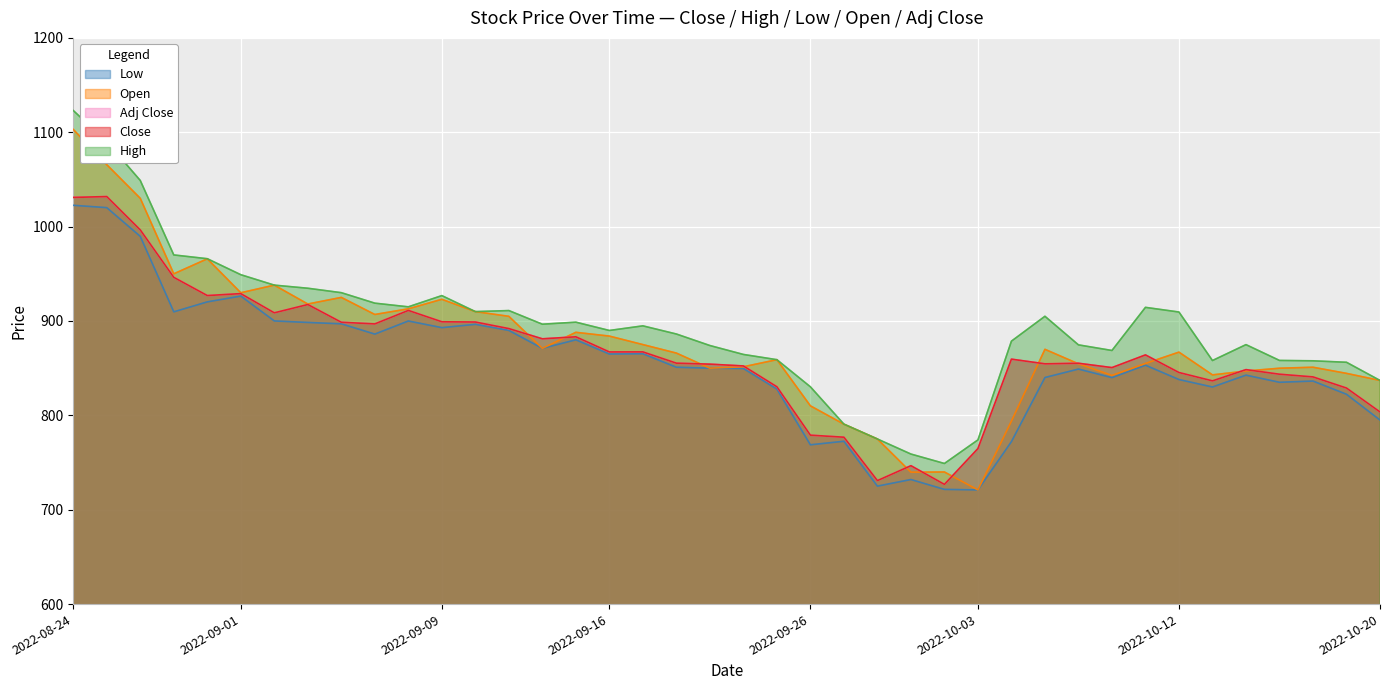

Rank the series by their maximum value, from highest to lowest.

High, Open, Close, Adj Close, Low